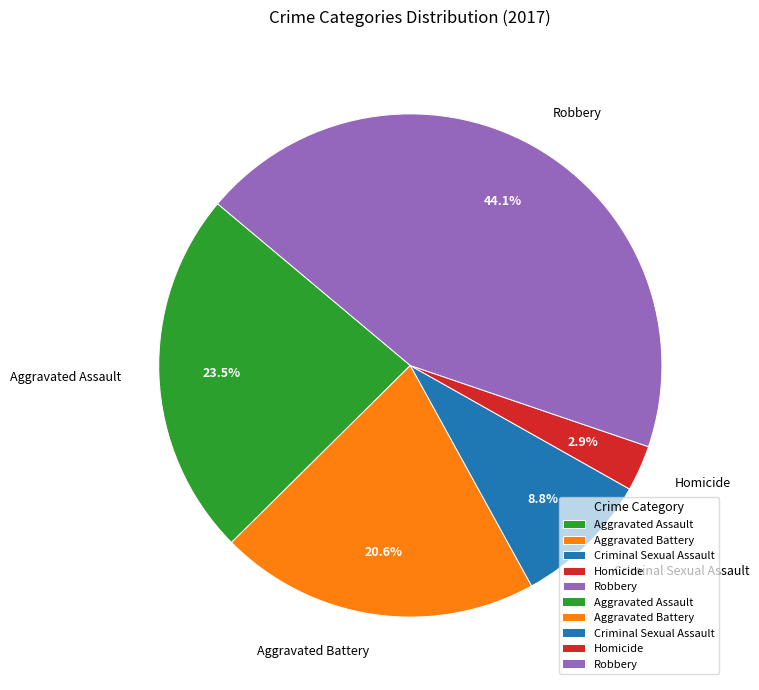

What is the smallest slice in the pie chart?

Homicide